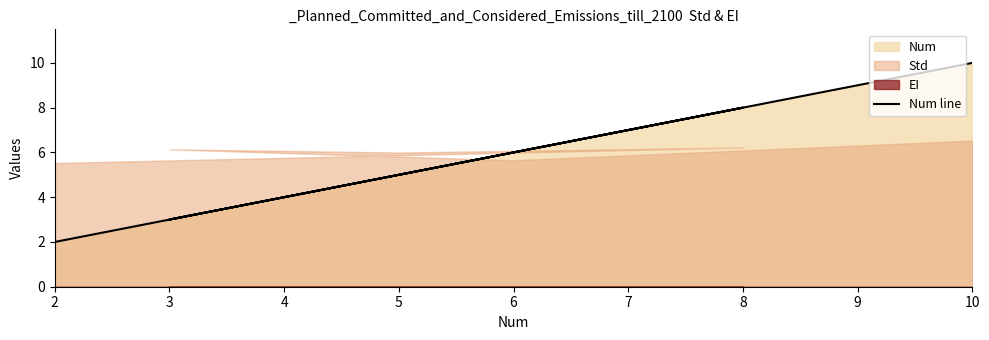

Read the value at 5.

5